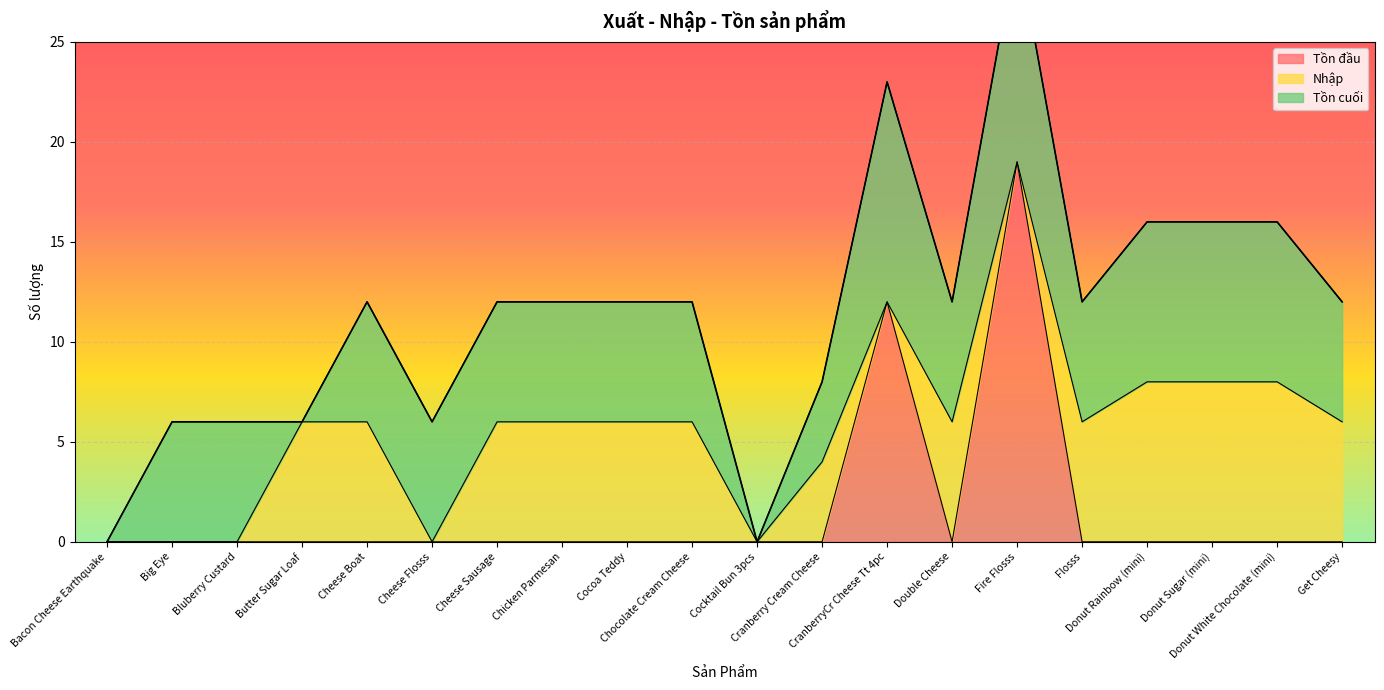

What is the highest value of the Tồn đầu series?

19